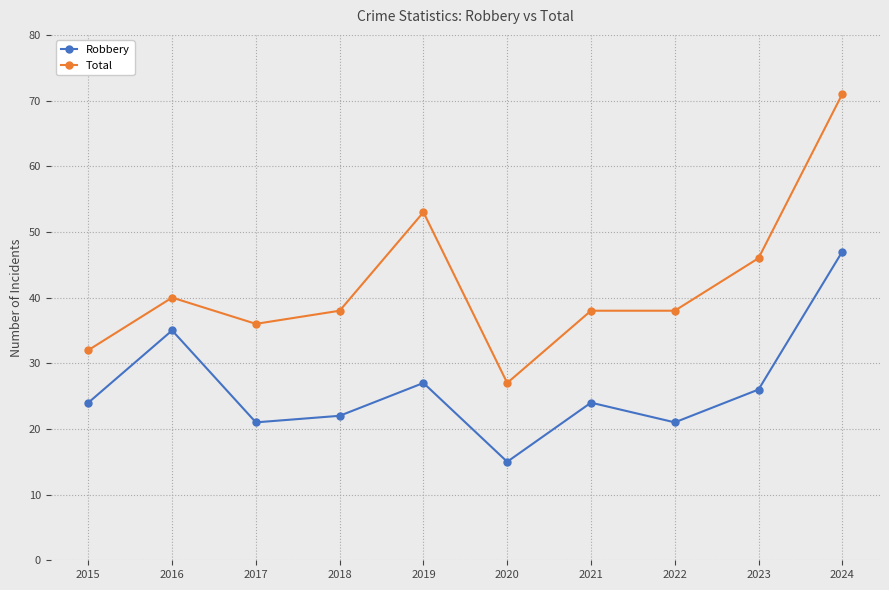

True or false: Robbery and Total cross at least once.

False